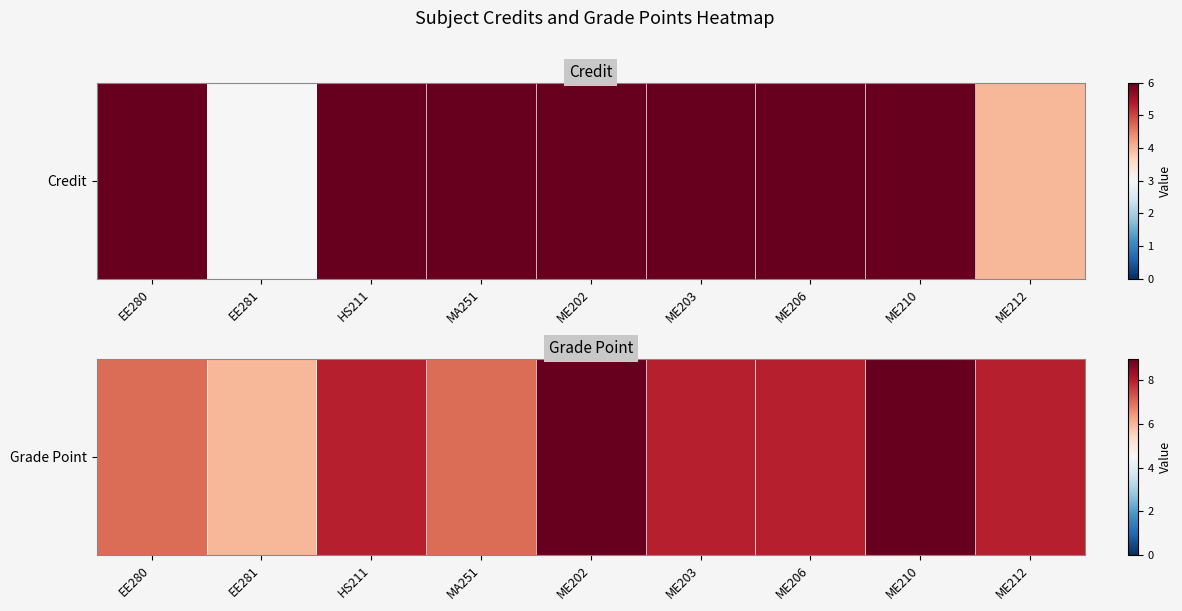

What is the maximum value shown in the chart?

9